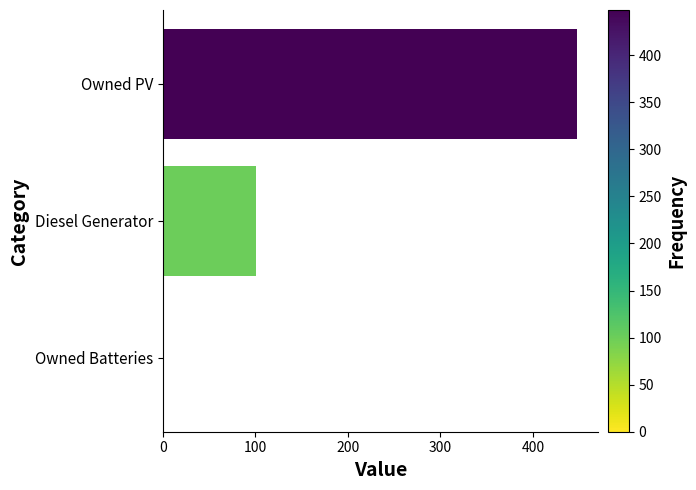

What is the change in value from Owned PV to Owned Batteries?

-448